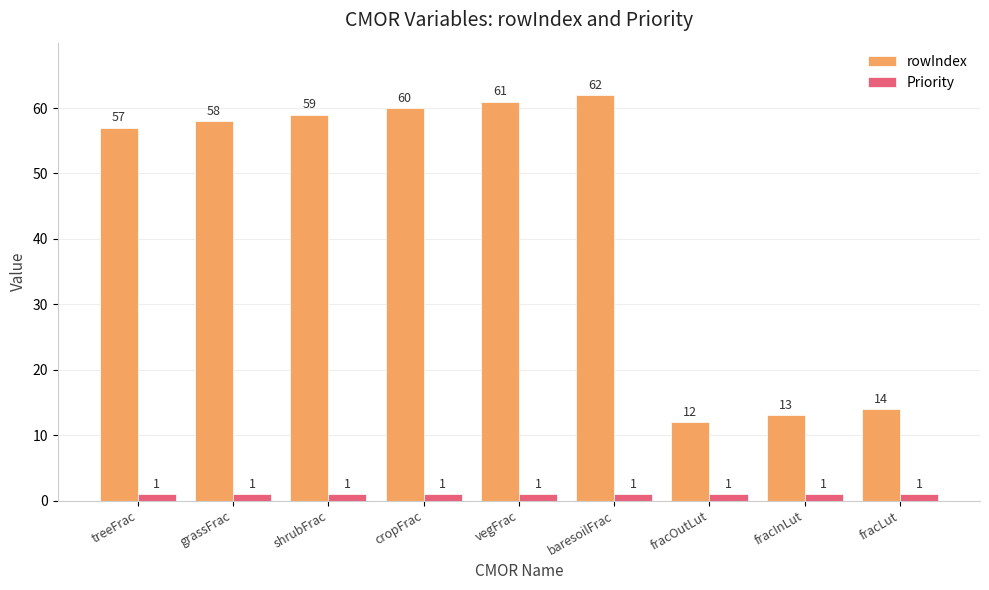

What is the difference between the maximum and minimum values in the rowIndex series?

50